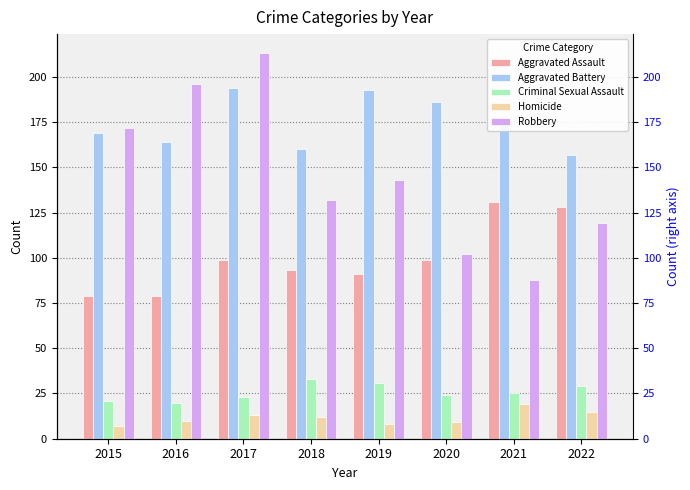

The Criminal Sexual Assault series shows 24 at 2020. True or false?

True